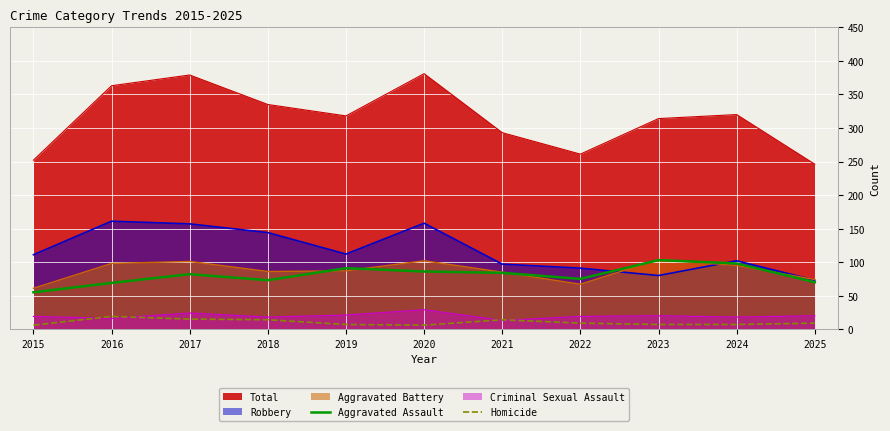

What is the difference between the Aggravated Assault values at 2020 and 2022?

11